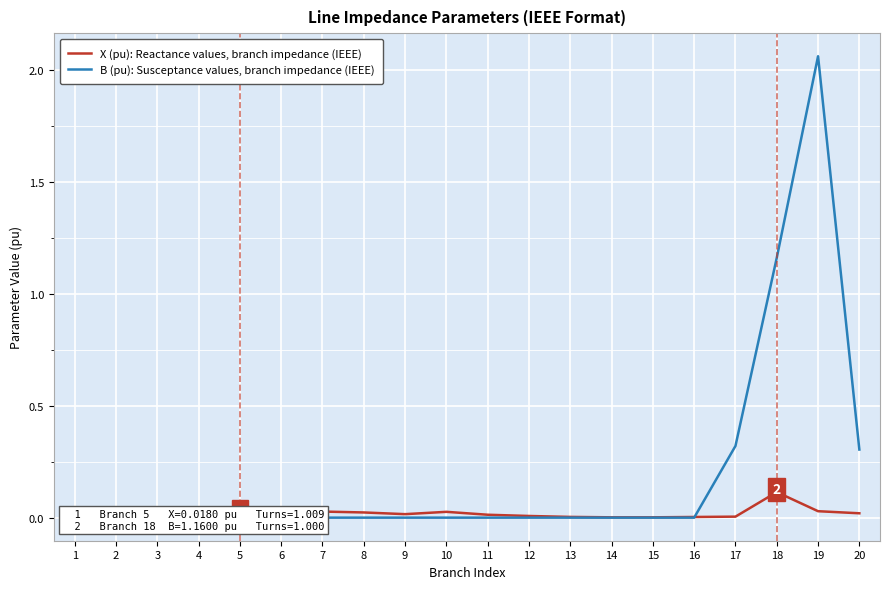

What is the difference between the maximum and minimum values in the X (pu): Reactance values, branch impedance (IEEE) series?

0.1